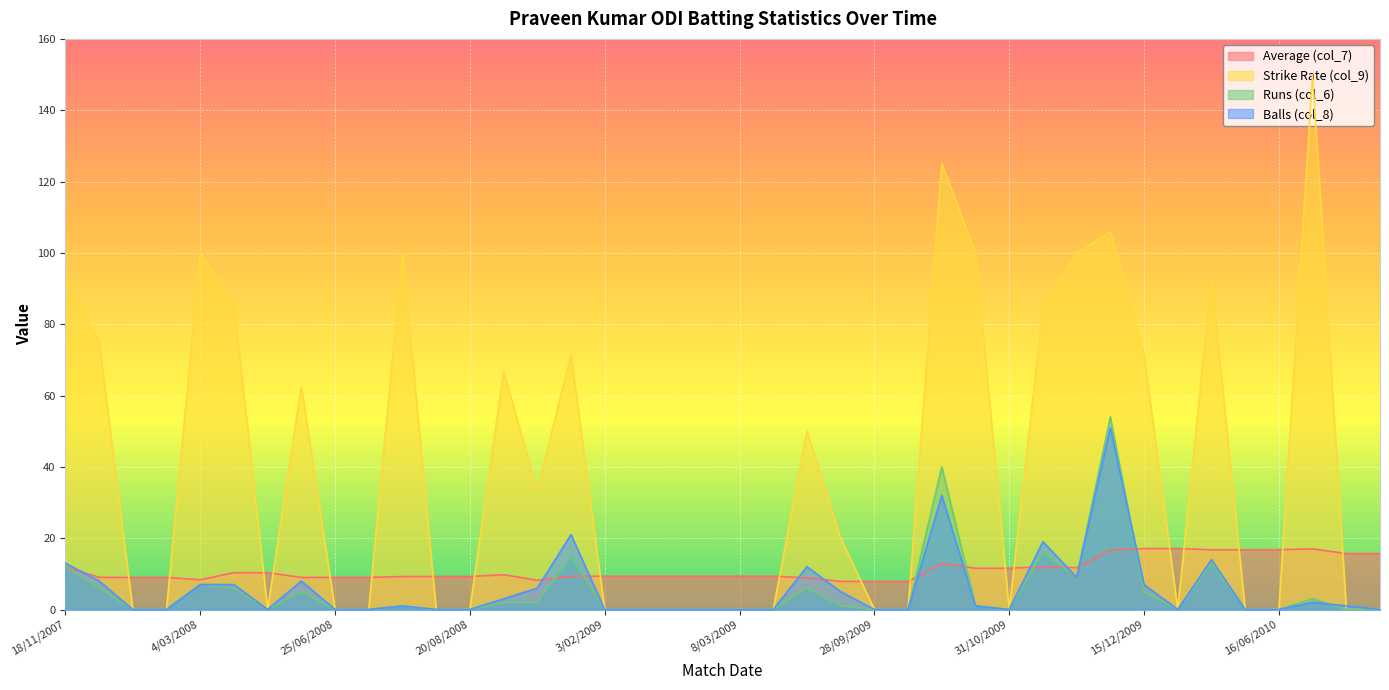

Which has a higher value, 2/11/2009 or 22/06/2010?

22/06/2010